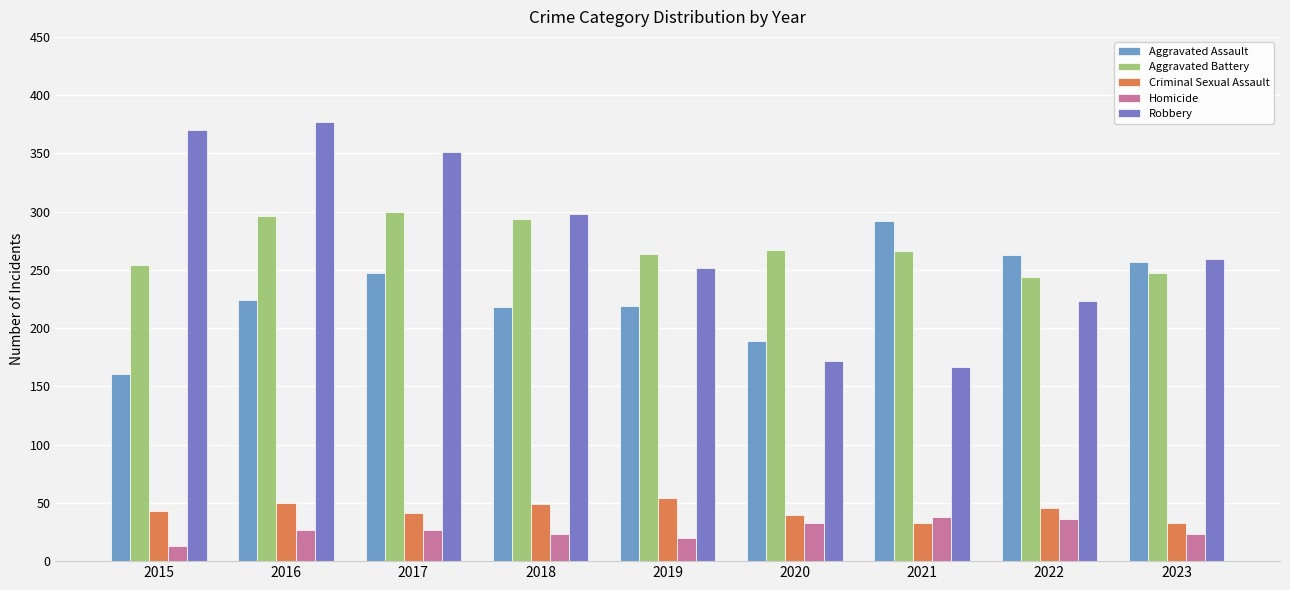

How many groups of bars are there?

9